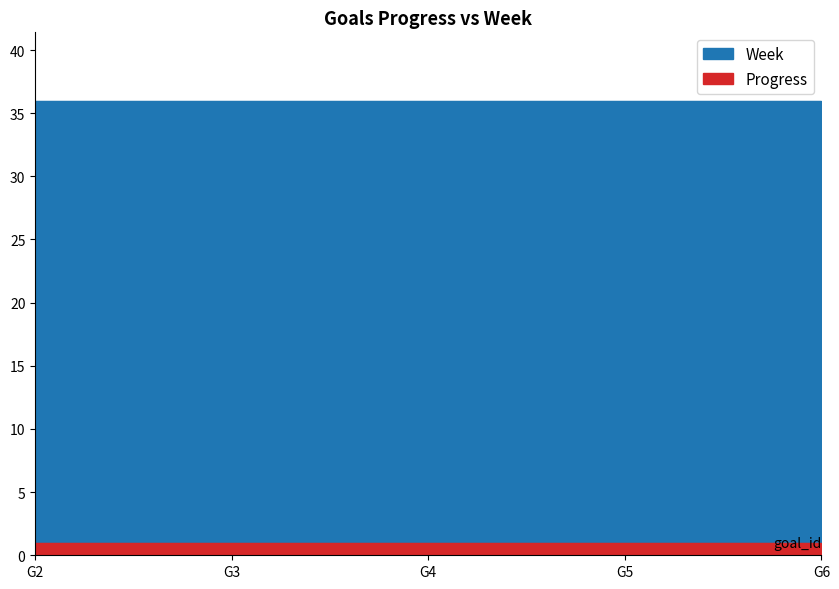

Reading left to right, list all the values displayed in this chart.

Progress: G2=0.9	G3=0.9	G4=0.9	G5=0.9	G6=0.9
Week: G2=36.0	G3=36.0	G4=36.0	G5=36.0	G6=36.0